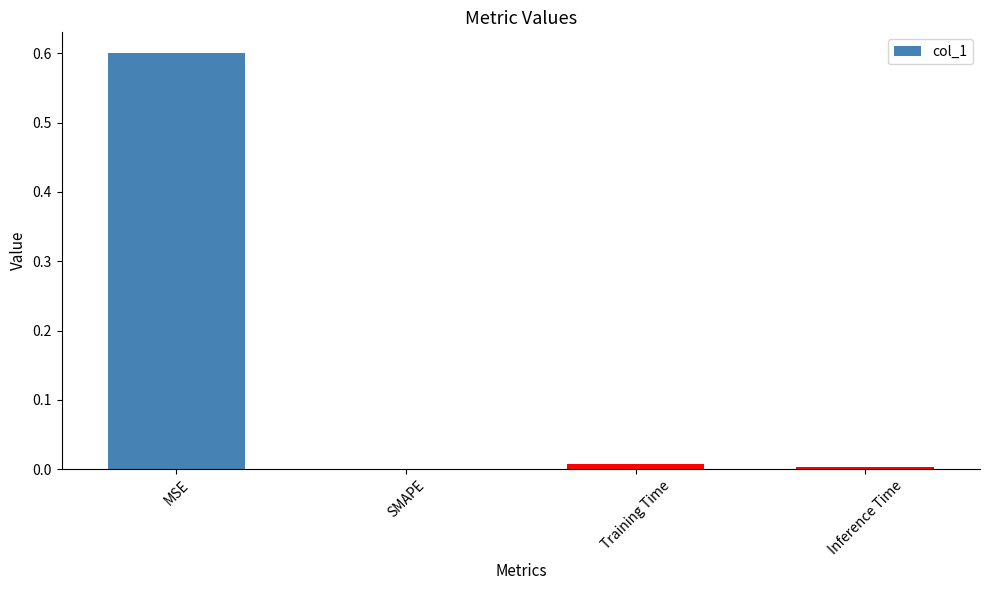

The chart shows a value of 0.6 at MSE. True or false?

True